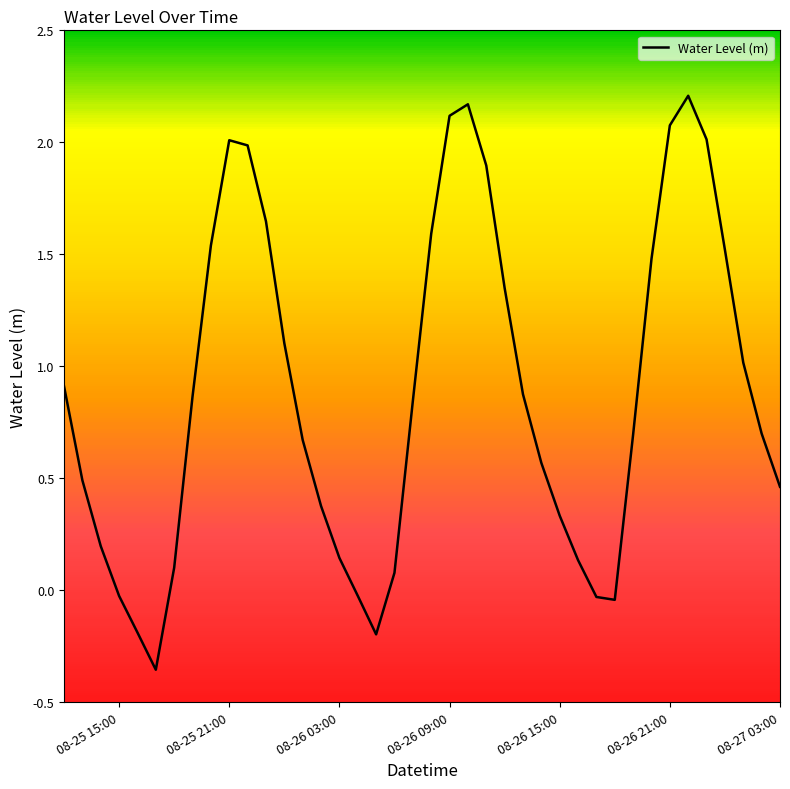

What is the difference between the maximum and minimum values?

2.6